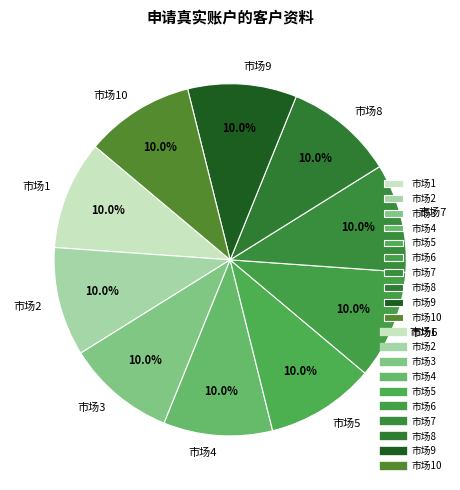

Does any single category account for the majority?

No